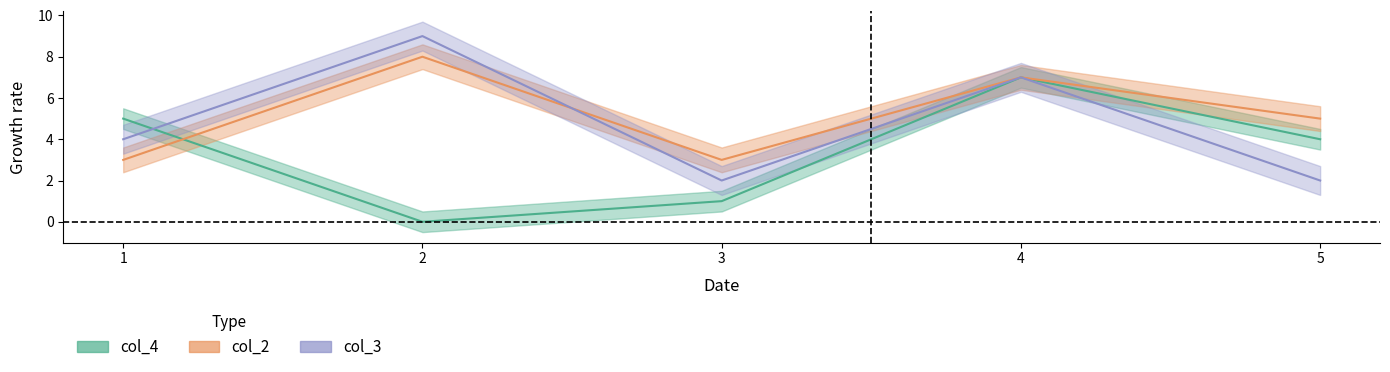

What is the maximum value shown in the chart?

9